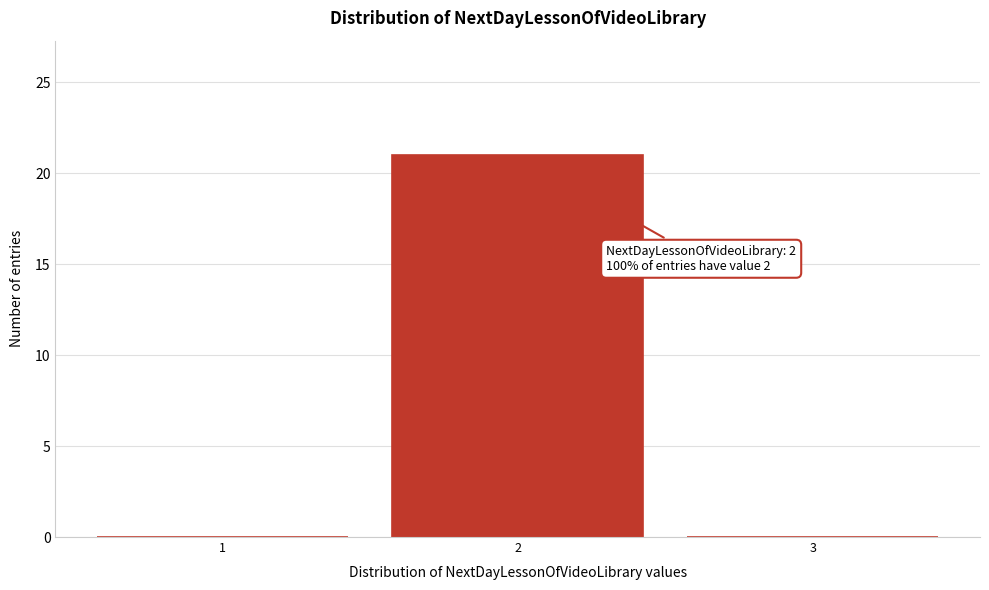

Reading right to left, transcribe all the data shown in this chart.

3=0	2=21	1=0